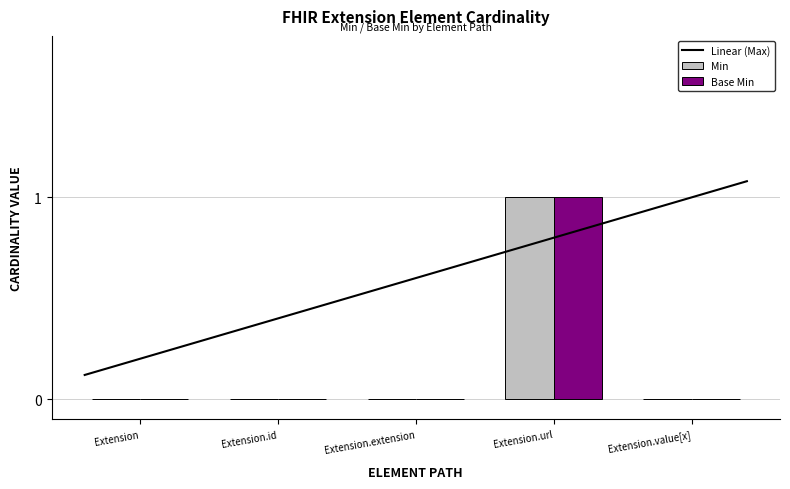

What position from the right is Extension.extension?

3